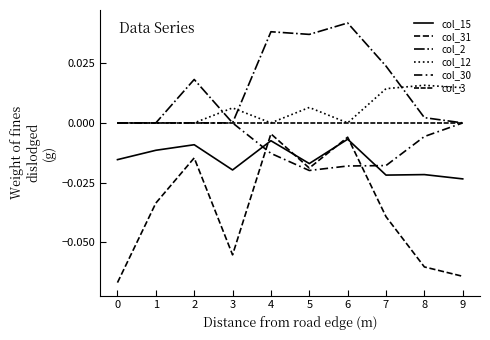

Reading right to left, transcribe all the data shown in this chart.

col_15: -0.0	-0.0	-0.0	-0.0	-0.0	-0.0	-0.0	-0.0	-0.0	-0.0
col_31: -0.1	-0.1	-0.0	-0.0	-0.0	-0.0	-0.1	-0.0	-0.0	-0.1
col_2: 0.0	0.0	0.0	0.0	0.0	0.0	0.0	0.0	0.0	0.0
col_12: 0.0	0.0	0.0	0.0	0.0	0.0	0.0	0.0	0.0	0.0
col_30: 0.0	-0.0	-0.0	-0.0	-0.0	-0.0	0.0	0.0	0.0	0.0
col_3: 0.0	0.0	0.0	0.0	0.0	0.0	0.0	0.0	0.0	0.0